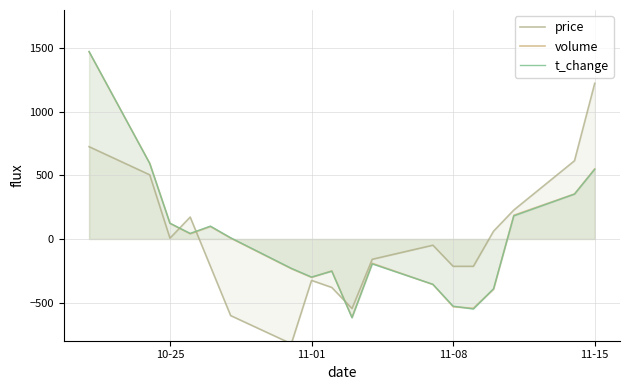

How many interior local peaks does the price series have?

3